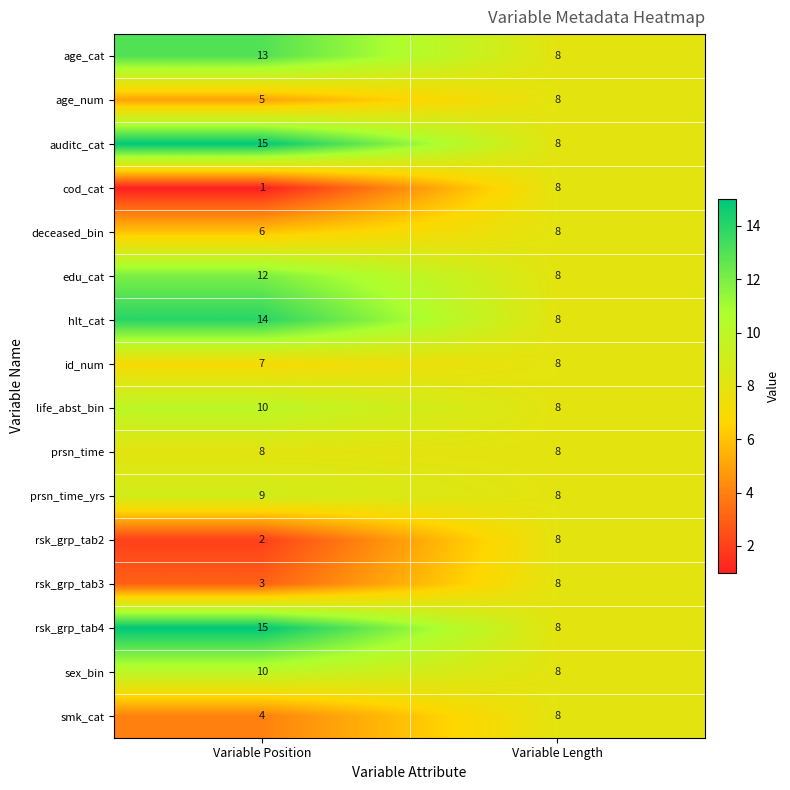

At how many categories does at least one series exceed 14?

1